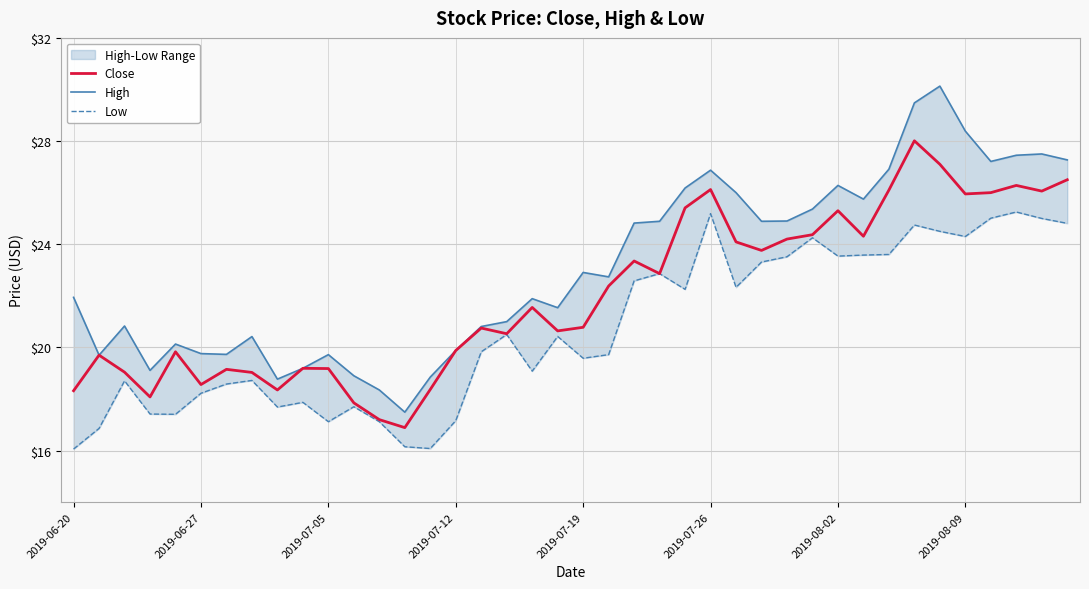

How many lines are shown in the chart?

3